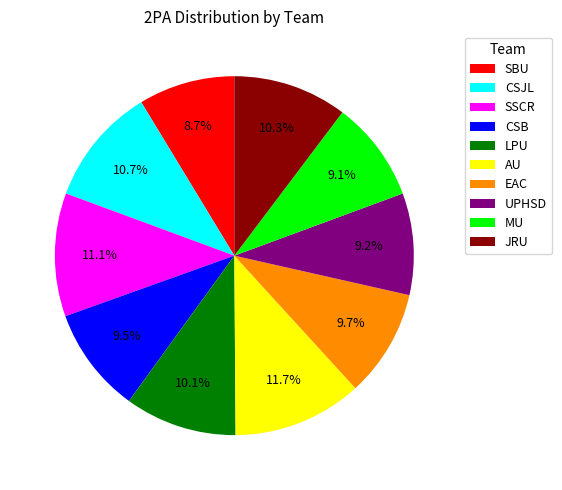

How many segments does this pie chart have?

10